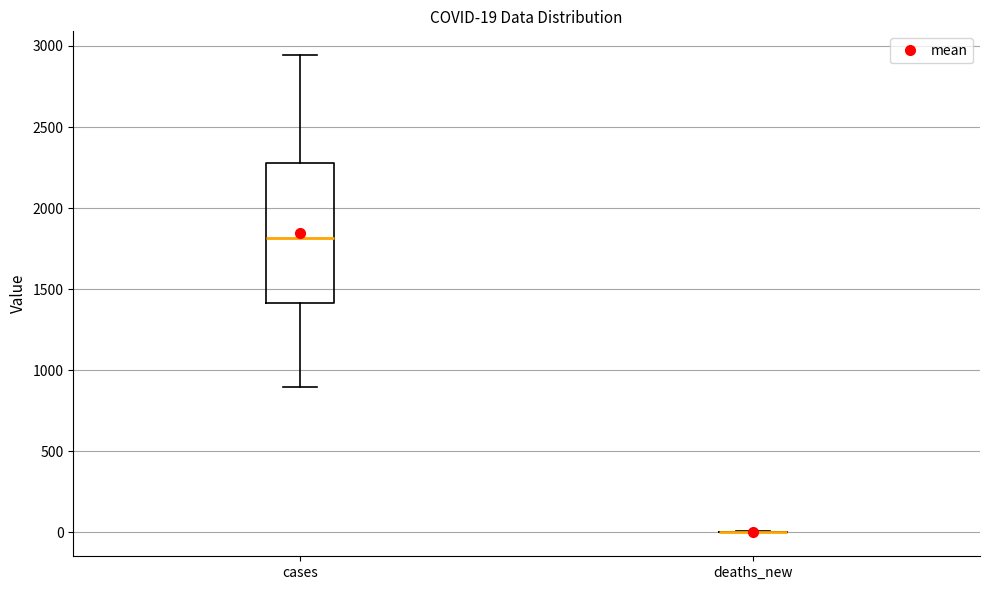

Which box is the tallest, from its lower edge to its upper edge?

cases